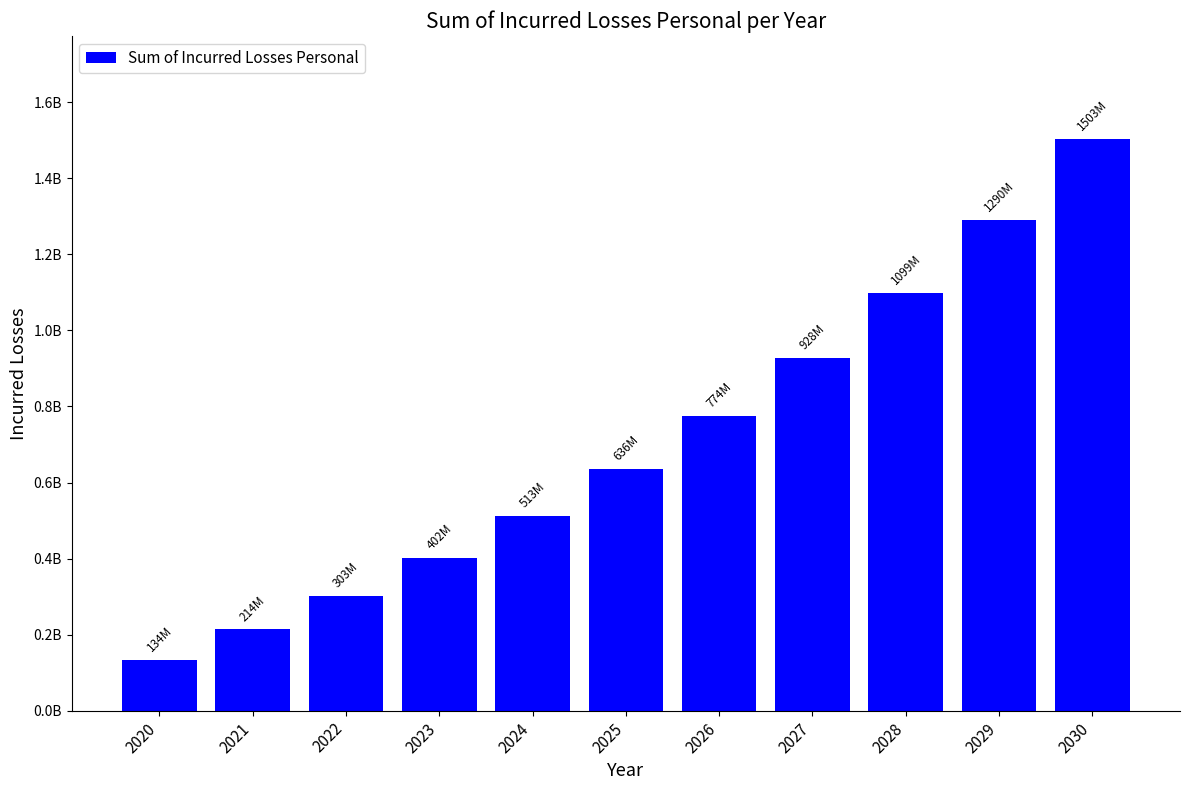

What value does the data have at 2026?

774137368.6